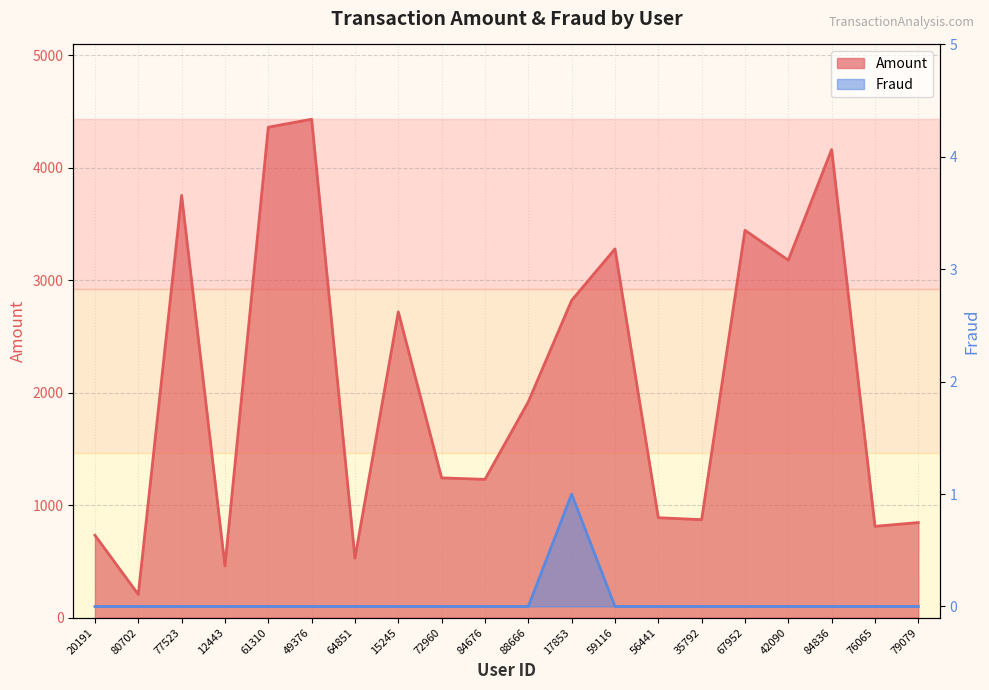

Reading right to left, extract all data points from this chart.

Amount: 79079=845.6	76065=812.4	84836=4160.0	42090=3177.5	67952=3443.0	35792=871.6	56441=888.8	59116=3277.6	17853=2819.8	88666=1918.7	84676=1229.7	72960=1242.8	15245=2717.9	64851=529.8	49376=4429.9	61310=4359.0	12443=459.7	77523=3753.1	80702=207.3	20191=732.6
Fraud: 79079=0.0	76065=0.0	84836=0.0	42090=0.0	67952=0.0	35792=0.0	56441=0.0	59116=0.0	17853=1.0	88666=0.0	84676=0.0	72960=0.0	15245=0.0	64851=0.0	49376=0.0	61310=0.0	12443=0.0	77523=0.0	80702=0.0	20191=0.0